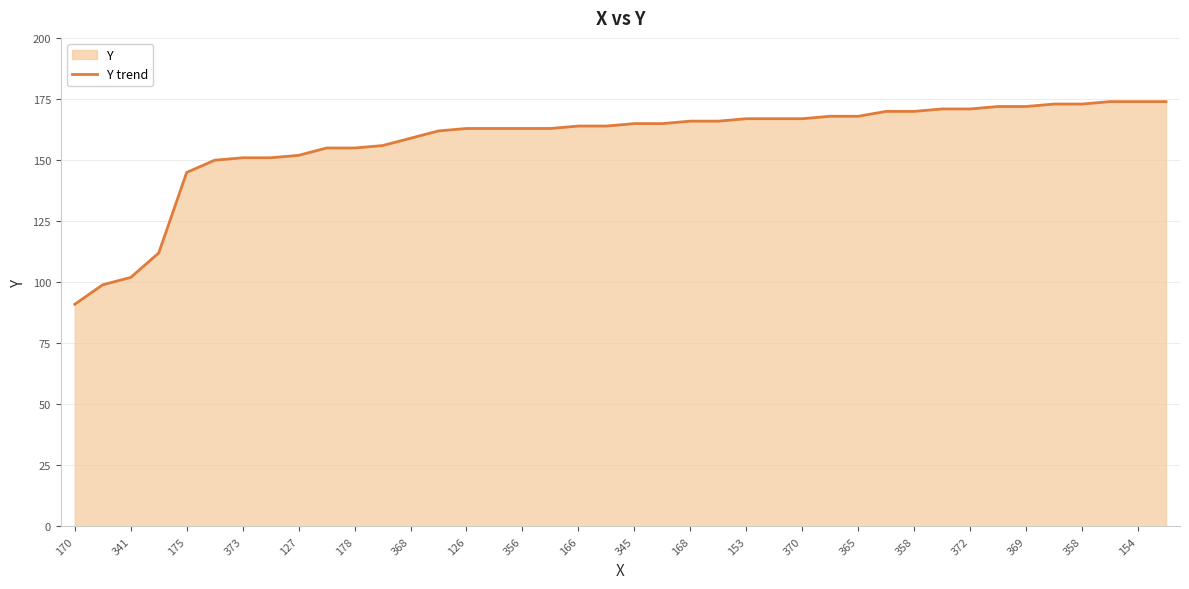

How many data points are less than 165?

20